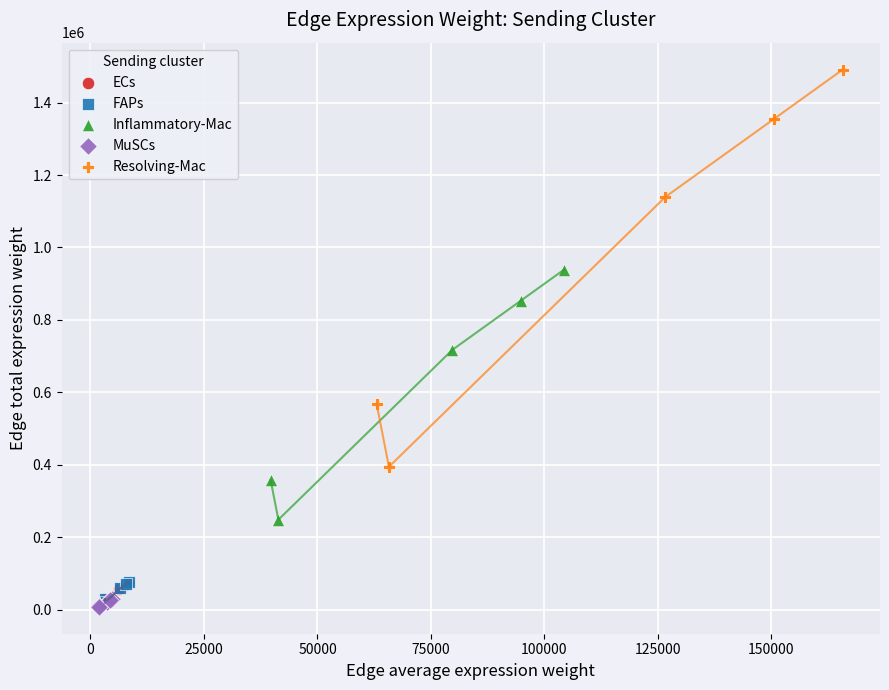

Which series has the largest Y range (max minus min)?

Resolving-Mac